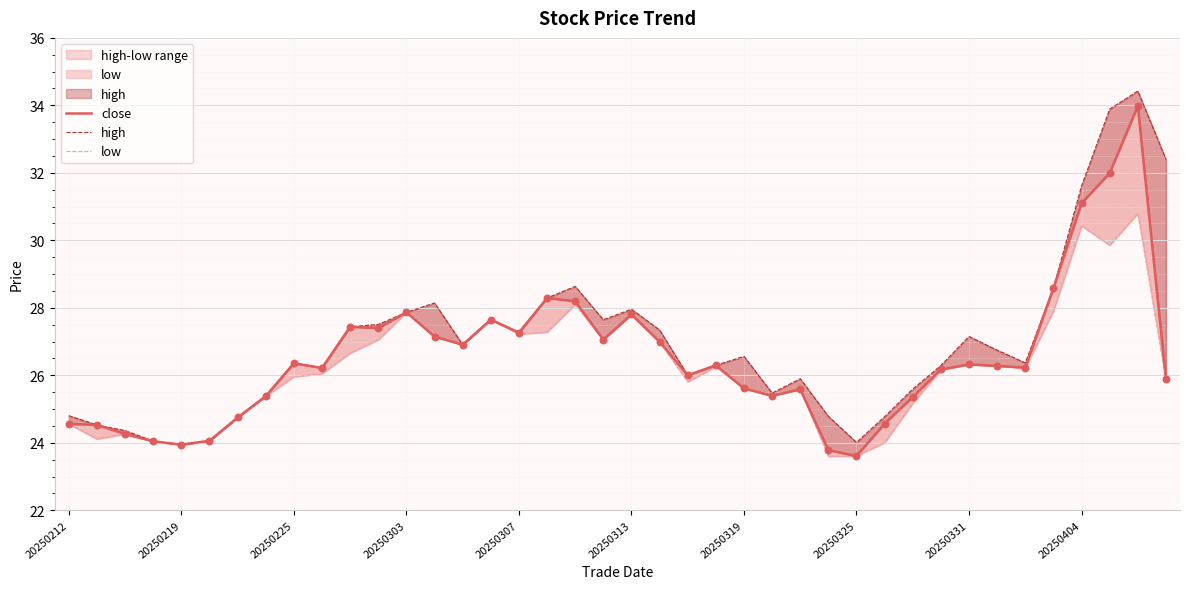

What is the total value across all series at 20250319?

77.8